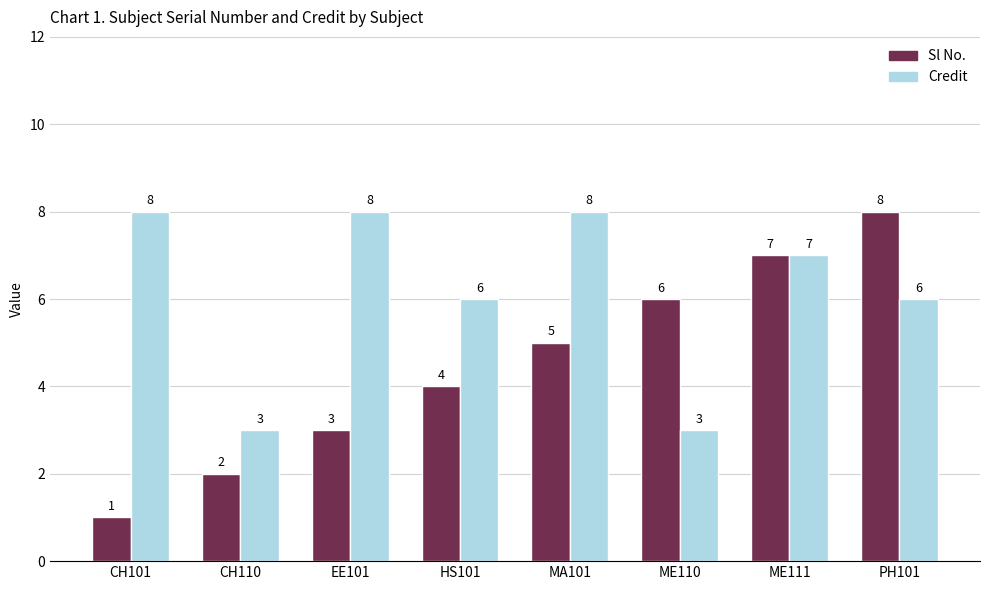

Which series has the largest range (max minus min)?

Sl No.